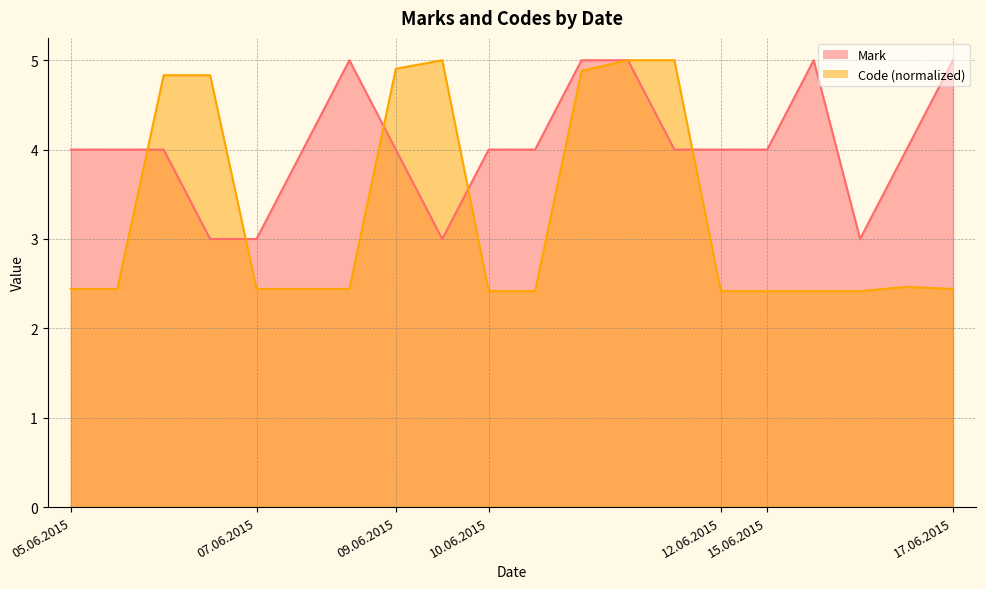

How many interior local peaks does the Code series have?

2